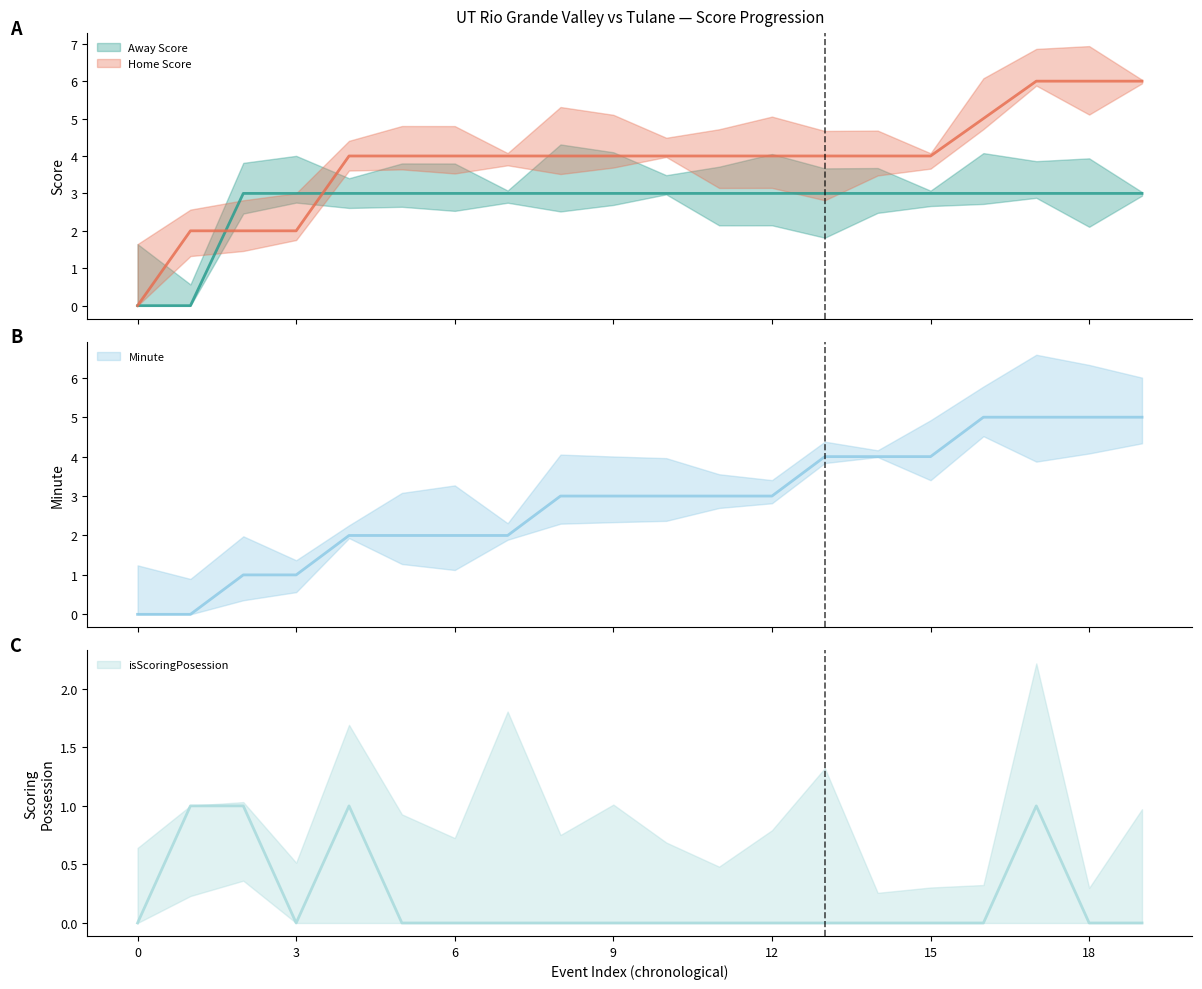

What is the difference between the maximum and minimum values in the Minute series?

5